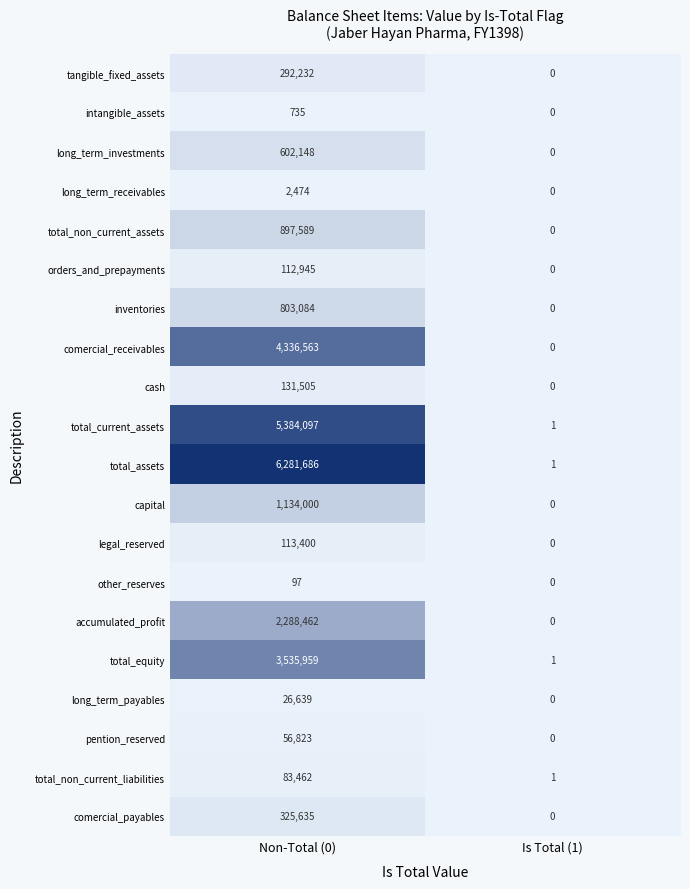

The total_equity series shows 5378134 at Non-Total (0). True or false?

False